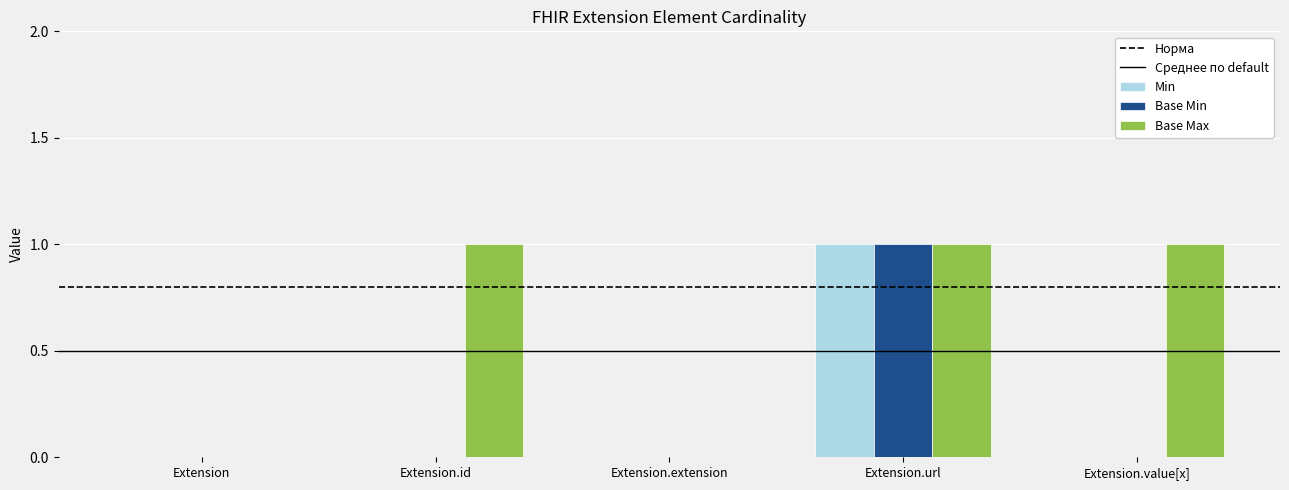

Which series changed the most between Extension.id and Extension.extension?

Base Max